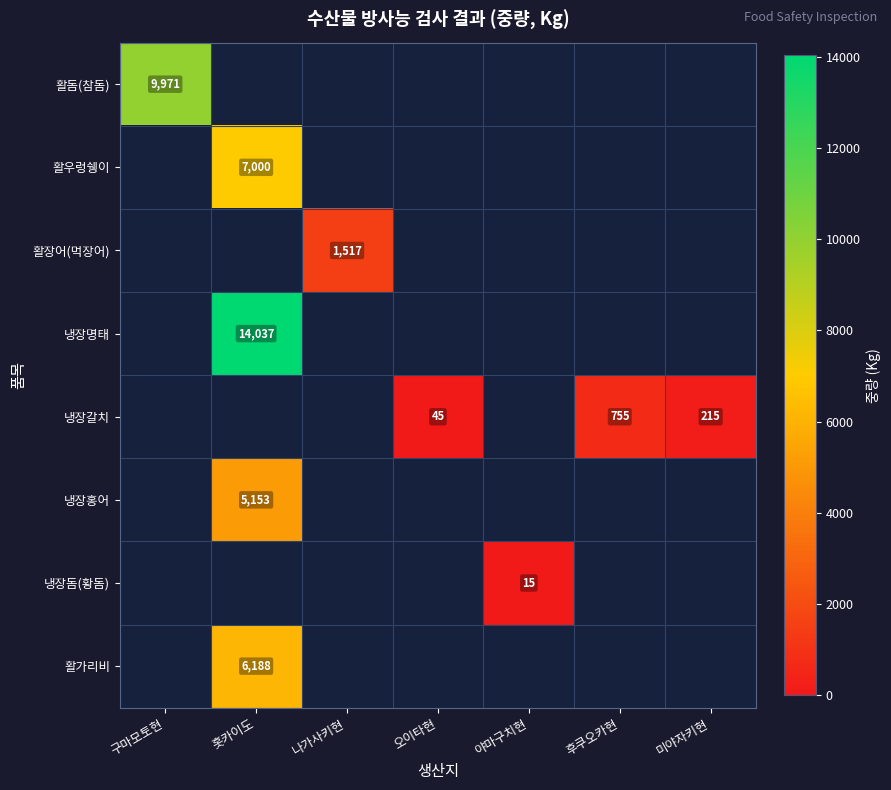

How many data points does each series have?

7